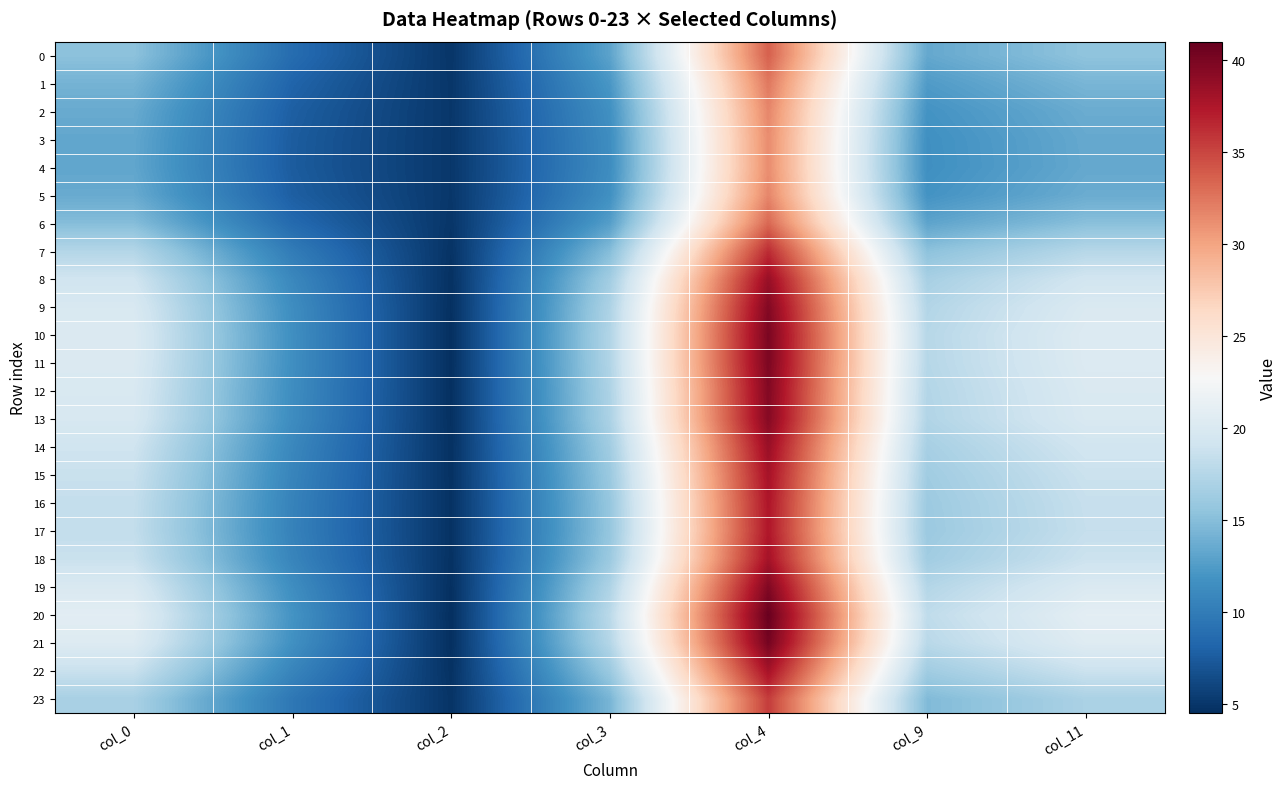

Which category has the lowest value across all series?

col_2